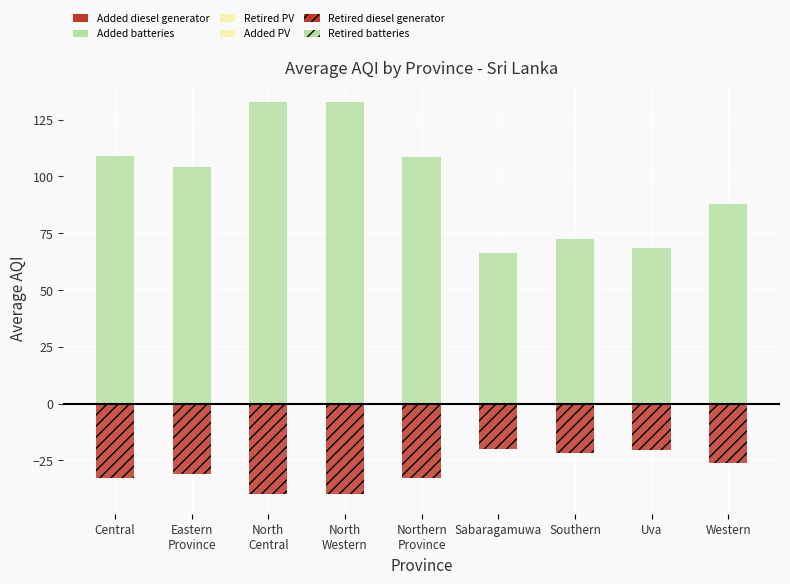

What is the total value across all series at Southern?

50.8